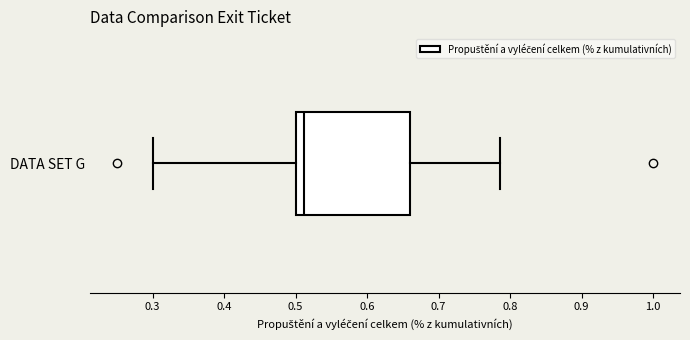

Transcribe this box plot: give where the median line is, the range the box spans, and where the two whiskers end, as read against the x-axis. The values are not printed on the chart, so give them approximately, as read against the axis.

median 0.51, box 0.50 to 0.66, whiskers 0.30 to 0.79